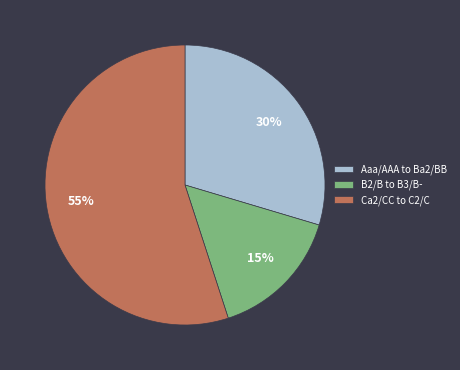

Is the sum of Ca2/CC to C2/C and B2/B to B3/B- greater than half?

Yes